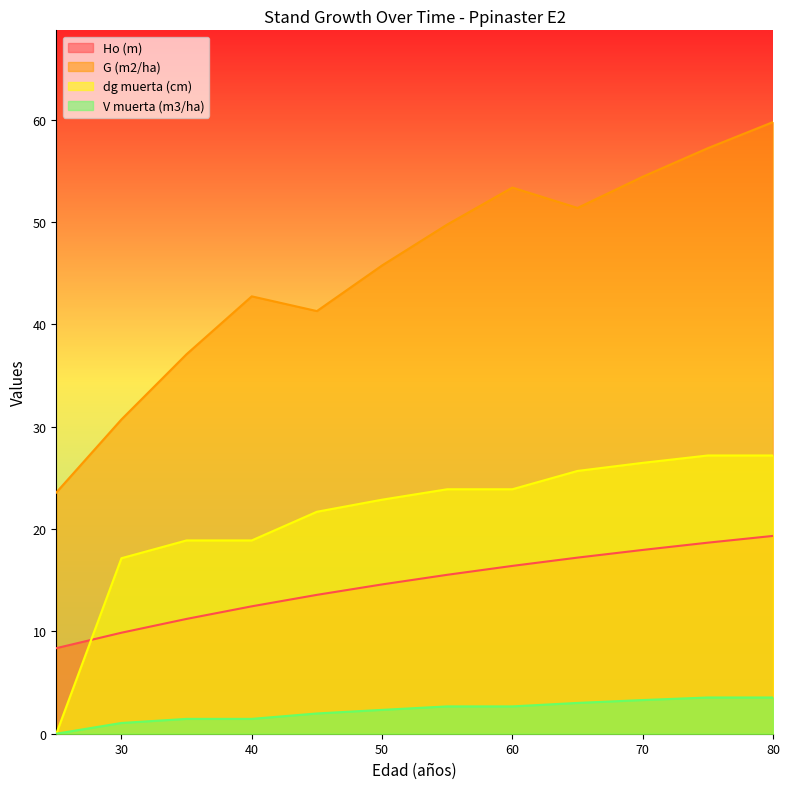

The dg muerta (cm) series shows 26.5 at 70. True or false?

True